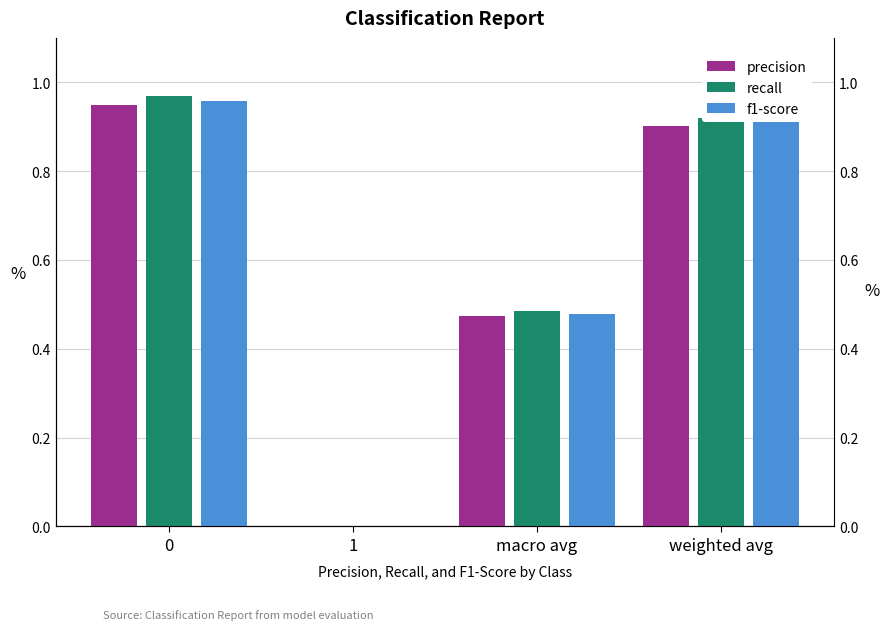

What is the label of the 2nd bar from the right?

macro avg